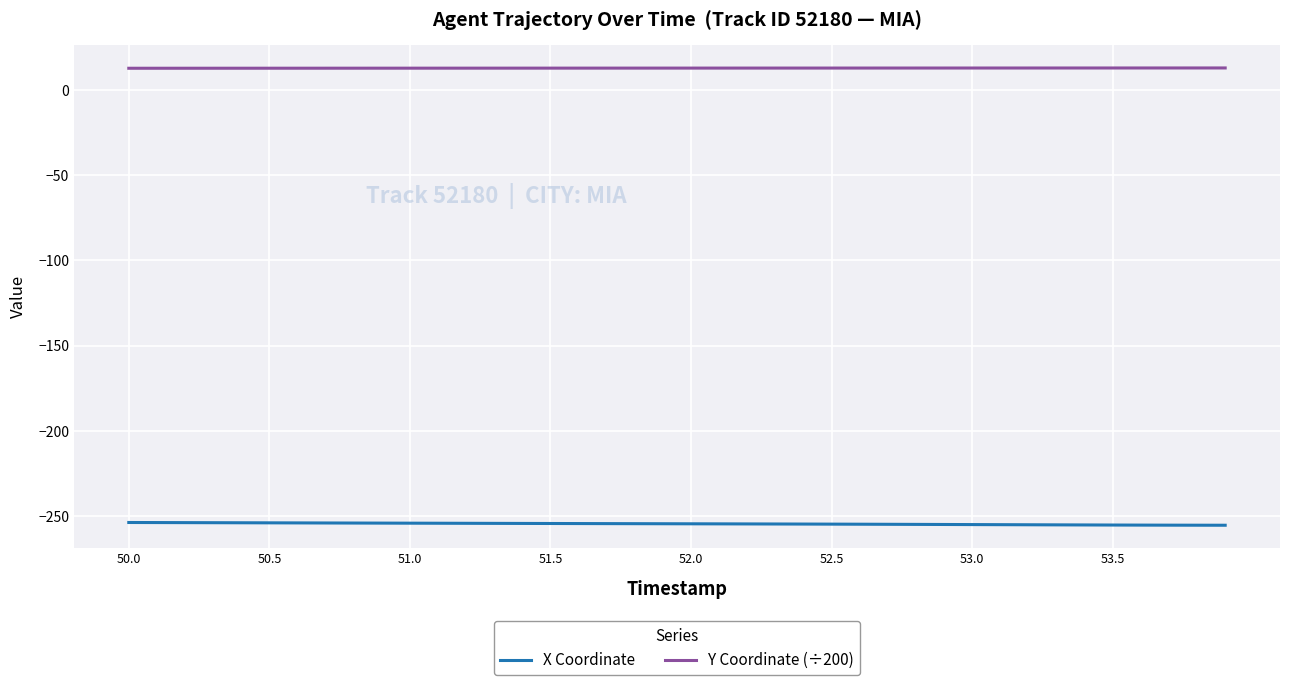

What is the maximum value for X Coordinate?

-253.9